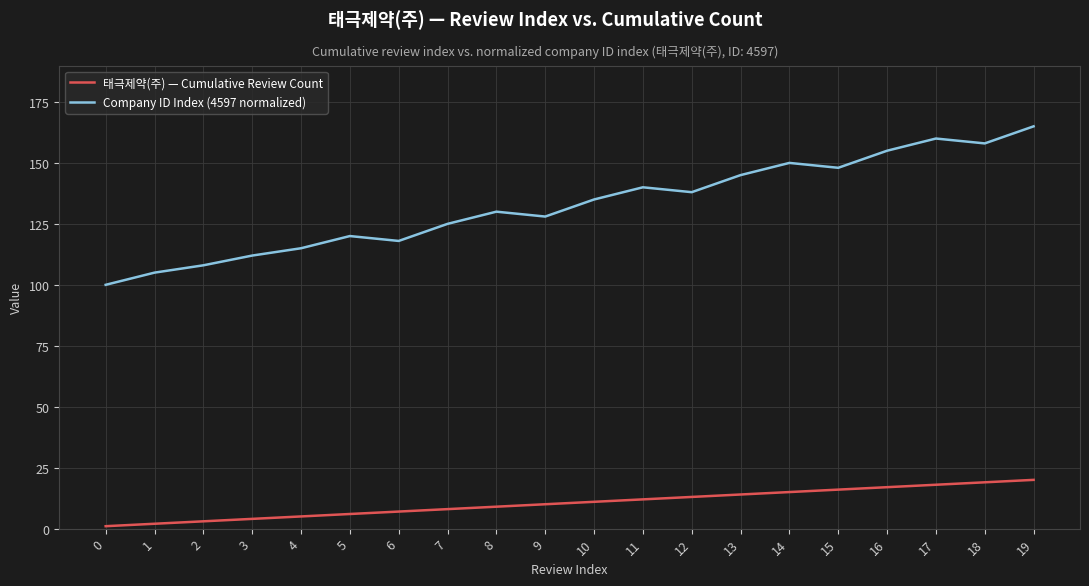

True or false: Company ID Index (4597 normalized) has a value of 155 at 16.

True